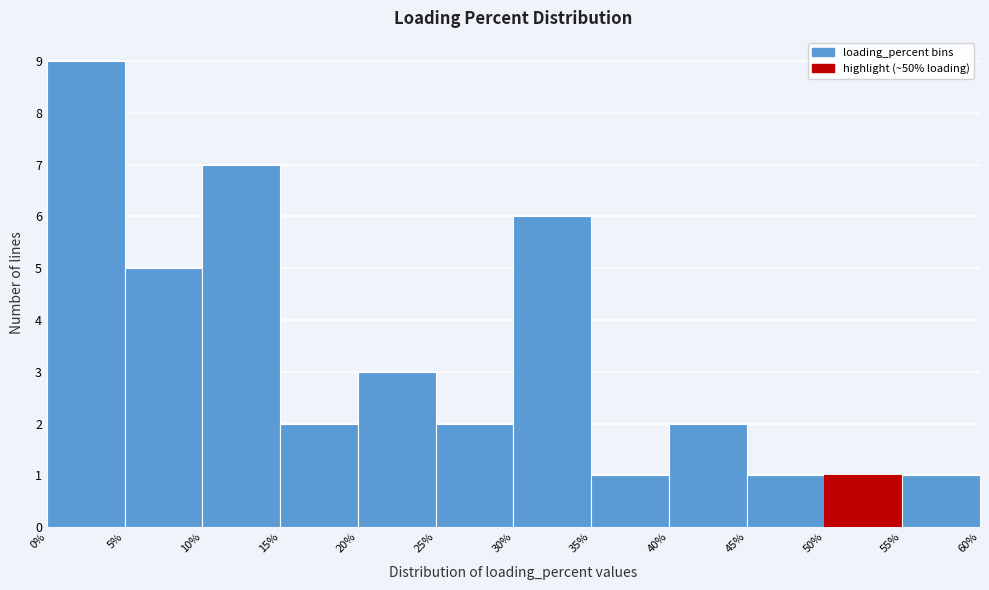

Over which range of the x-axis is the bar tallest?

0% to 5%